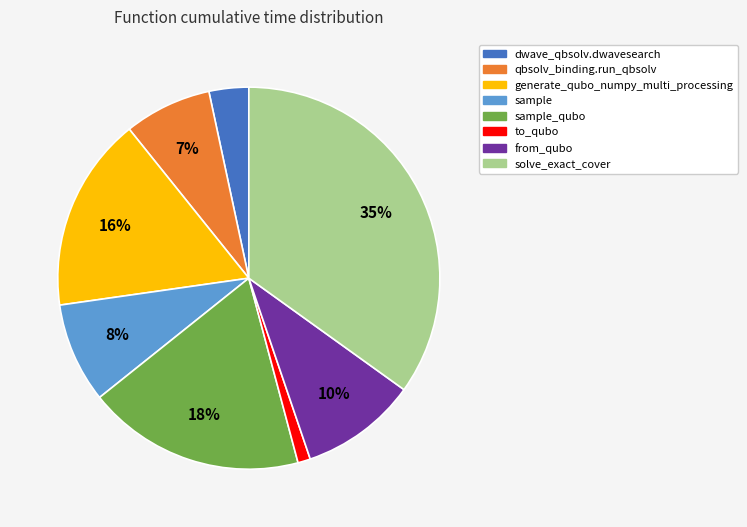

Does any single category account for the majority?

No